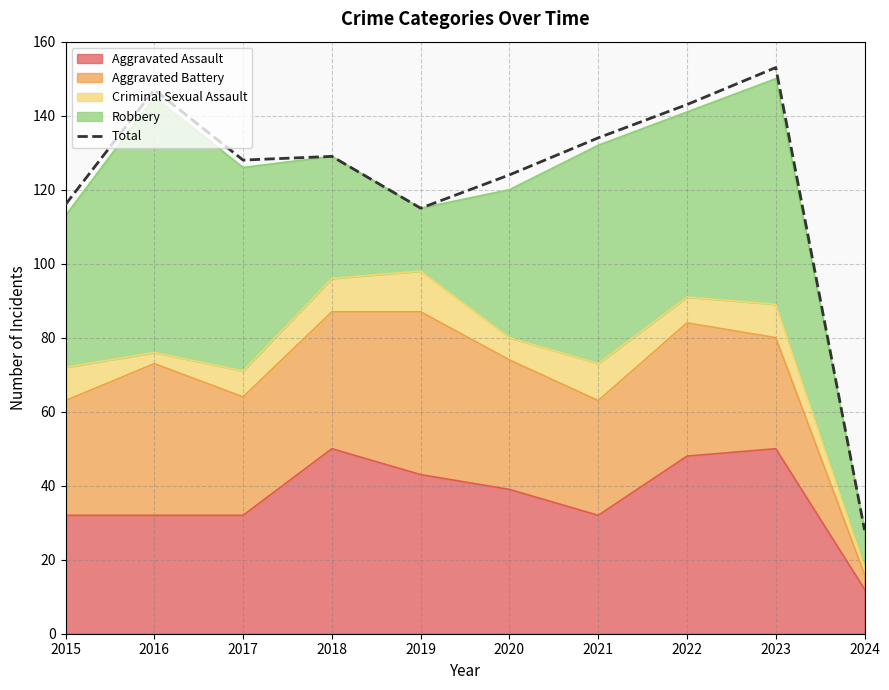

What is the difference between the second highest and second lowest values?

32